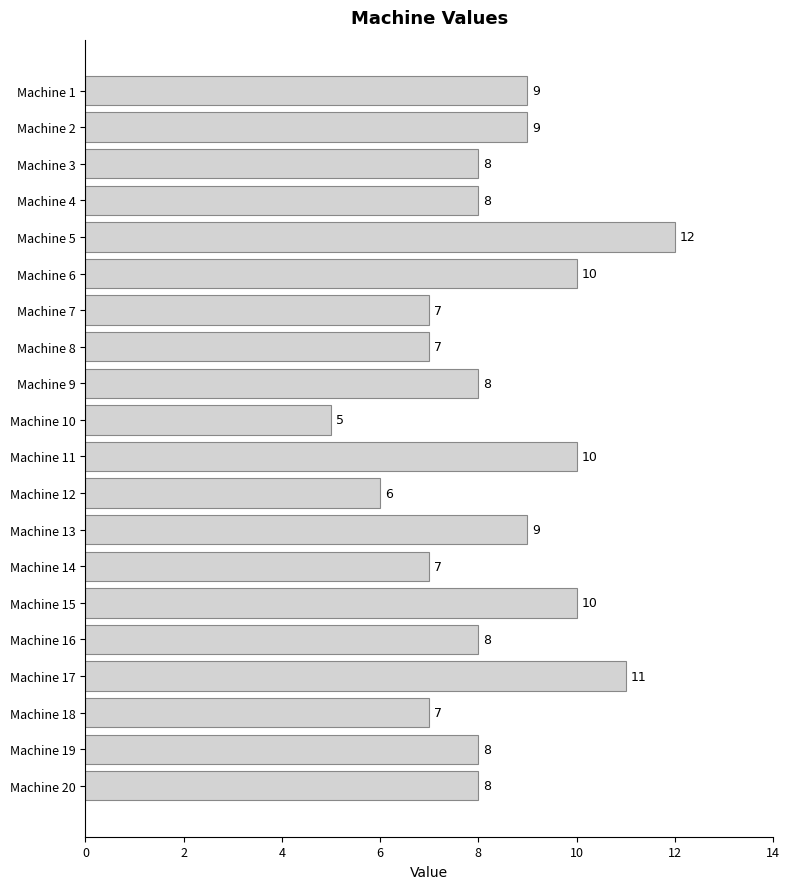

How many bars are there in total?

20